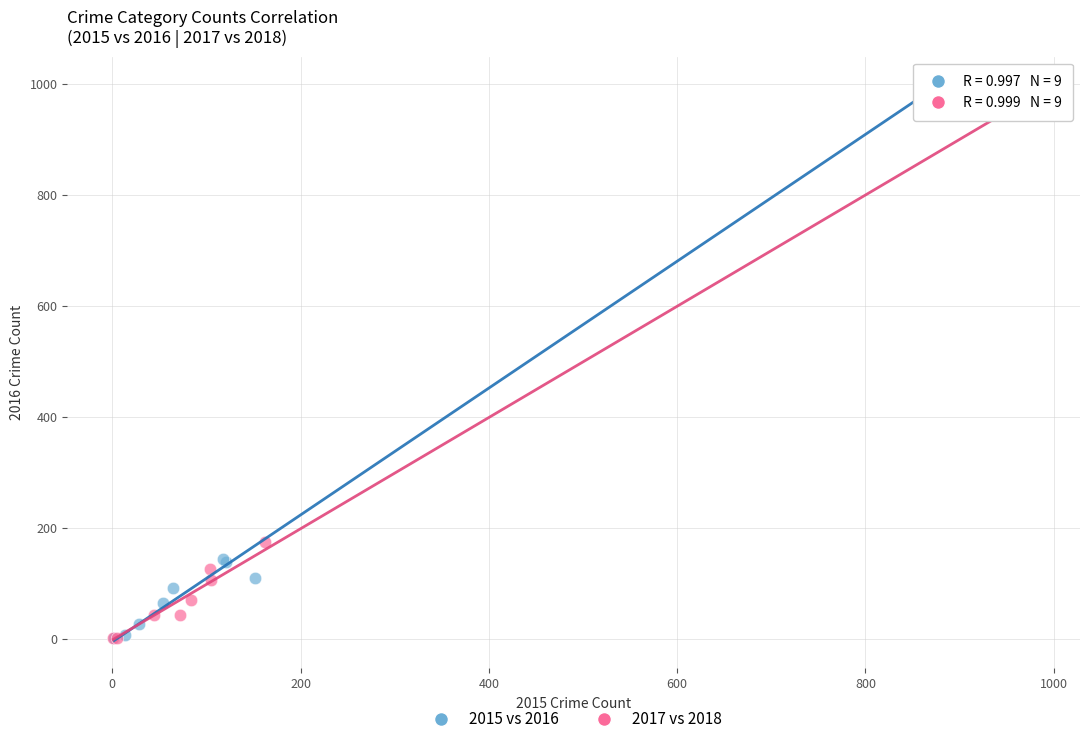

What are all the series names shown in the legend?

2015 vs 2016, 2017 vs 2018